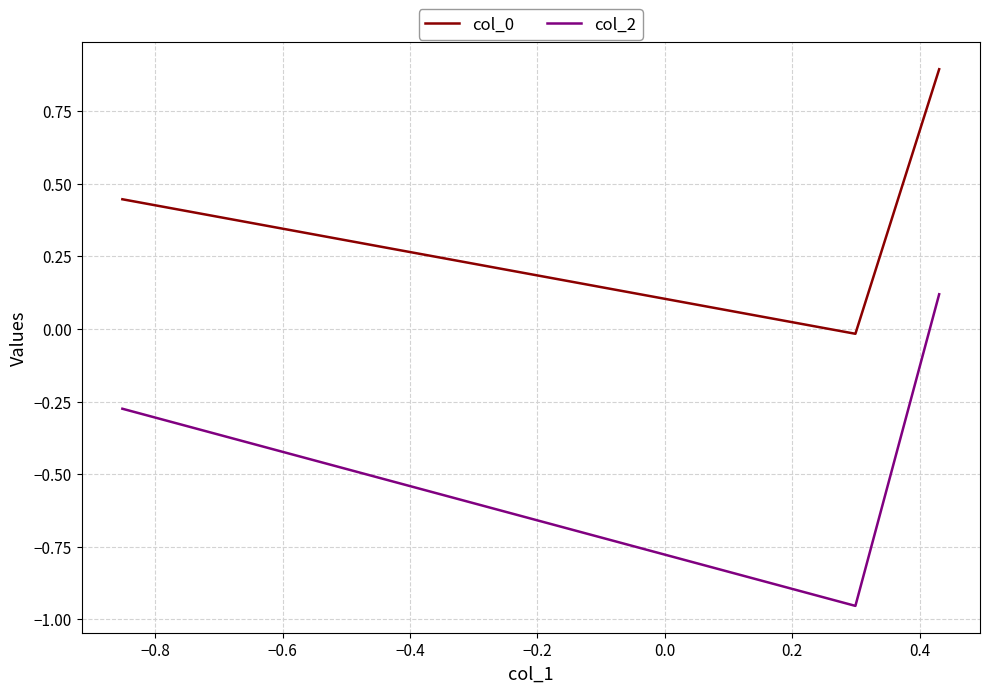

What is the greatest value displayed?

0.9